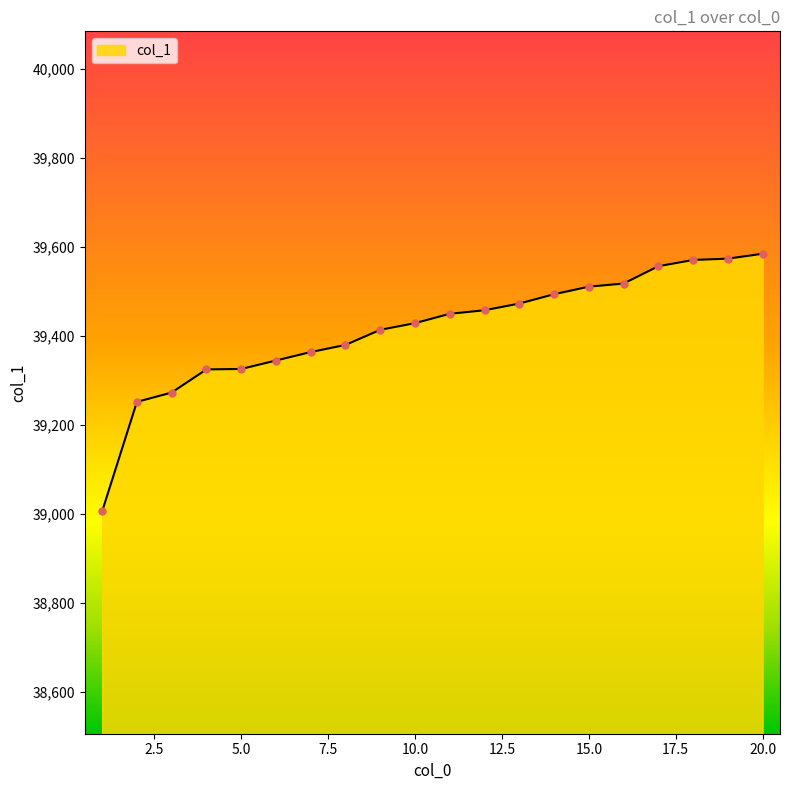

What is the difference between the maximum and minimum values?

579